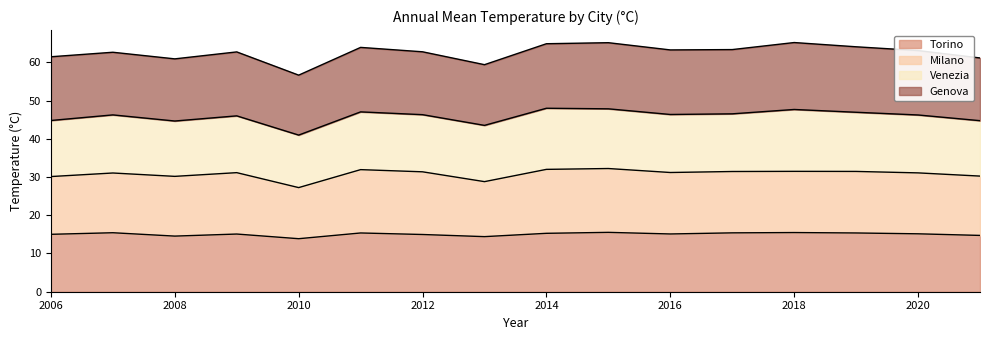

Is it true that Torino equals 6.5 at 2018?

False